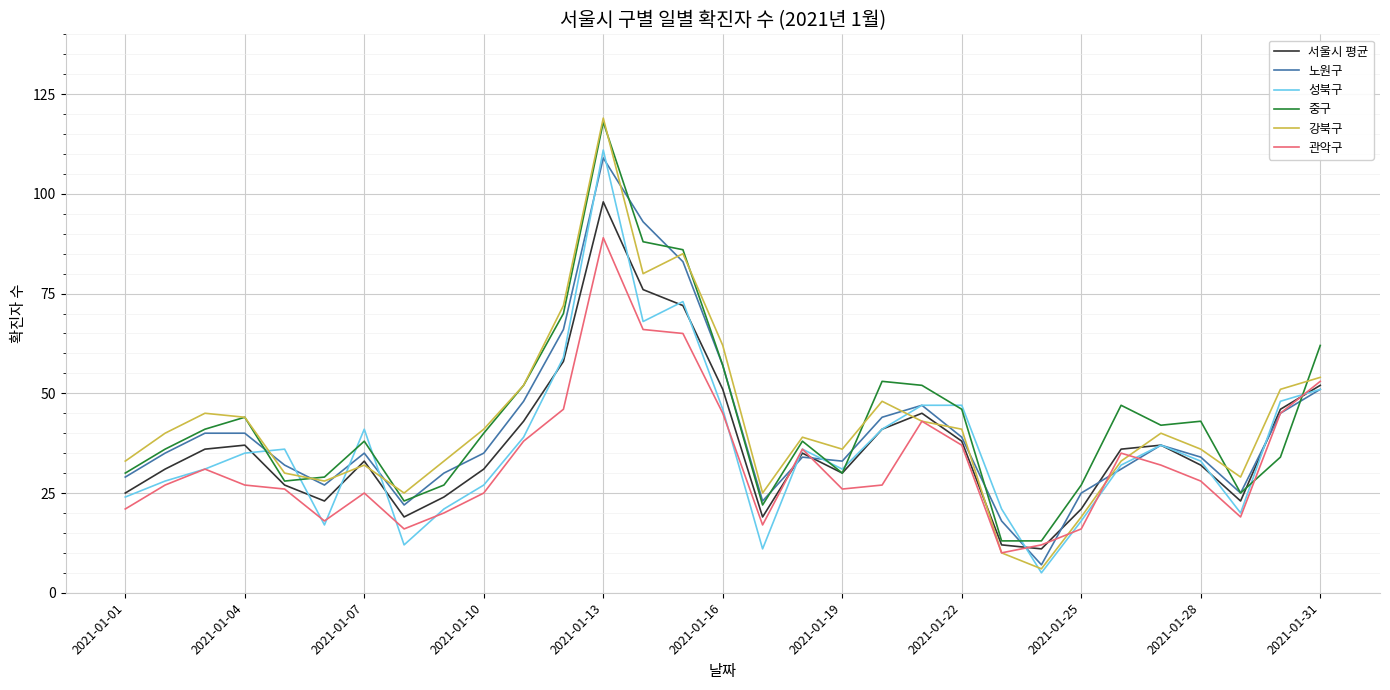

Which series has the widest spread of values?

강북구